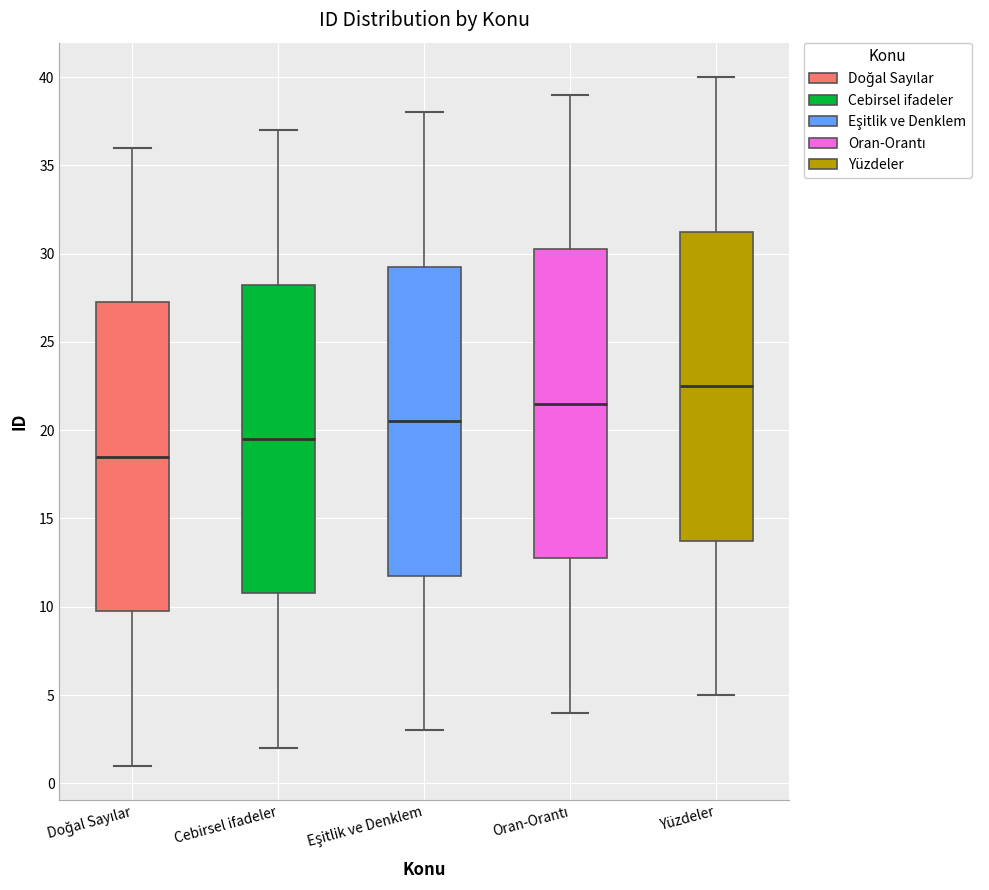

Where does the lower whisker of the box for Eşitlik ve Denklem end on the y-axis? The values are not printed on the chart, so give them approximately, as read against the axis.

3.0